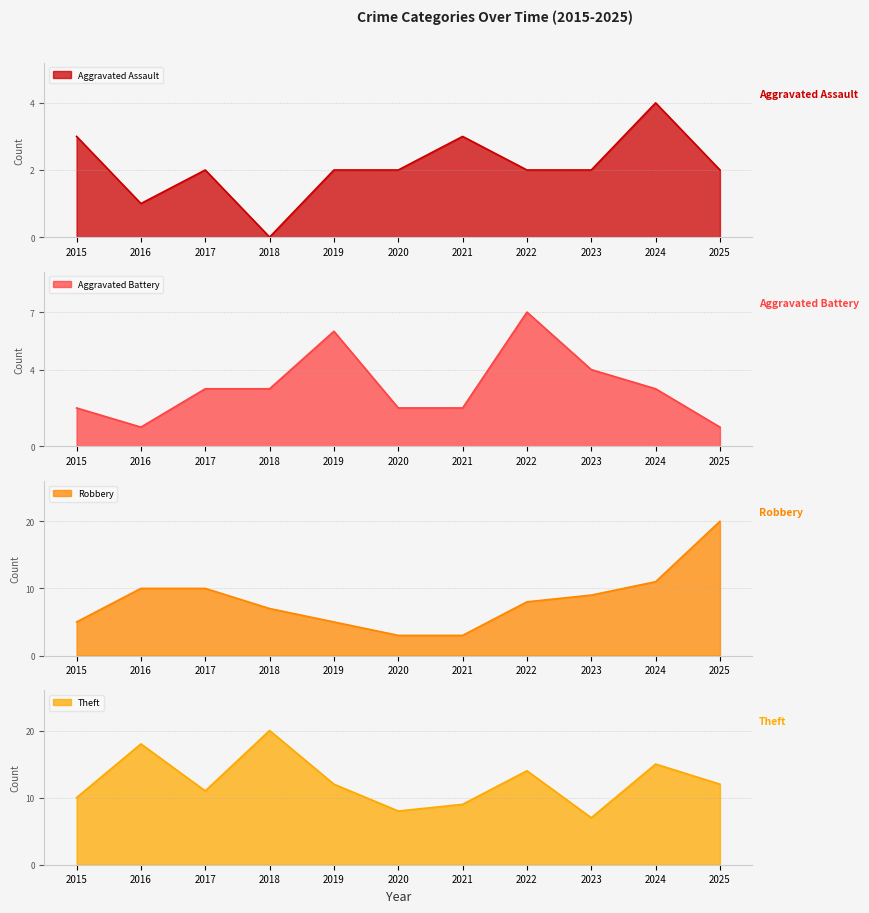

True or false: Aggravated Assault and Robbery intersect in this chart.

False